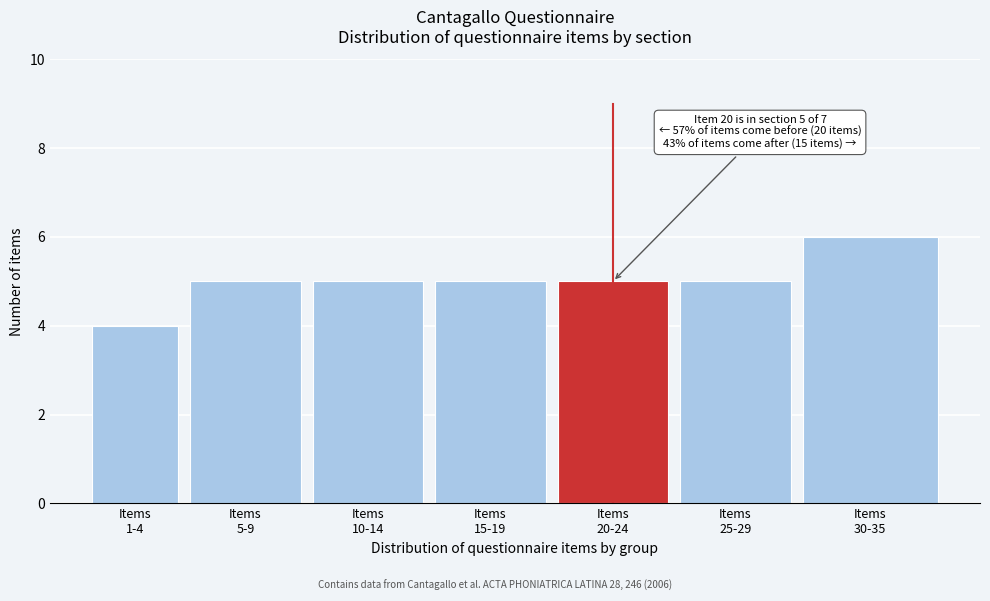

Reading right to left, list all the values displayed in this chart.

6	5	5	5	5	5	4